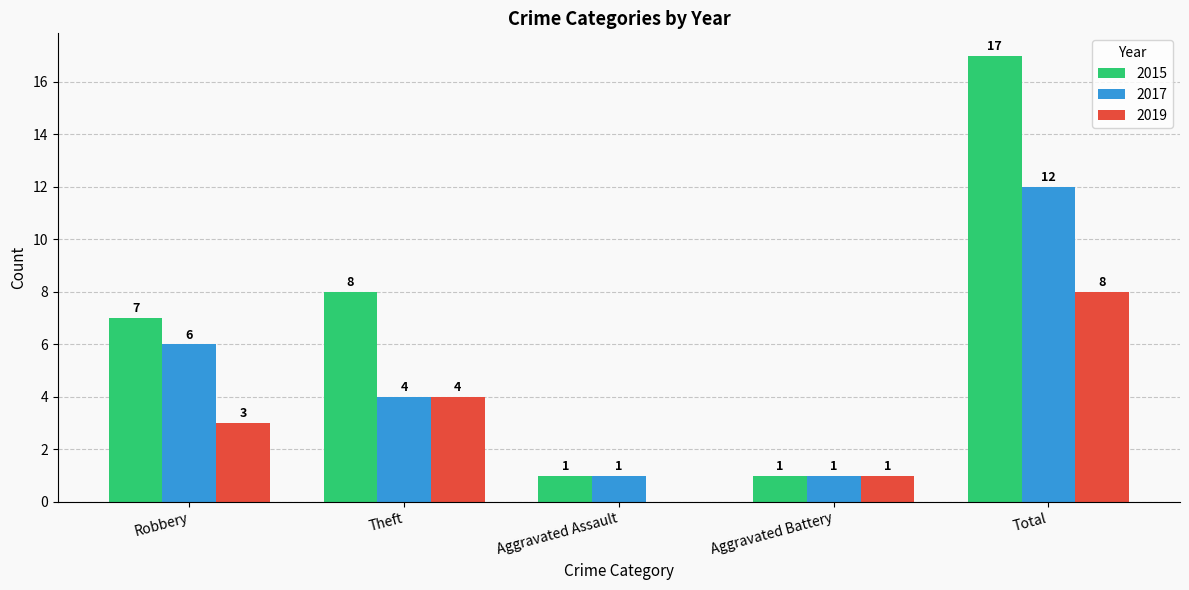

Is it true that 2017 equals 1 at Theft?

False